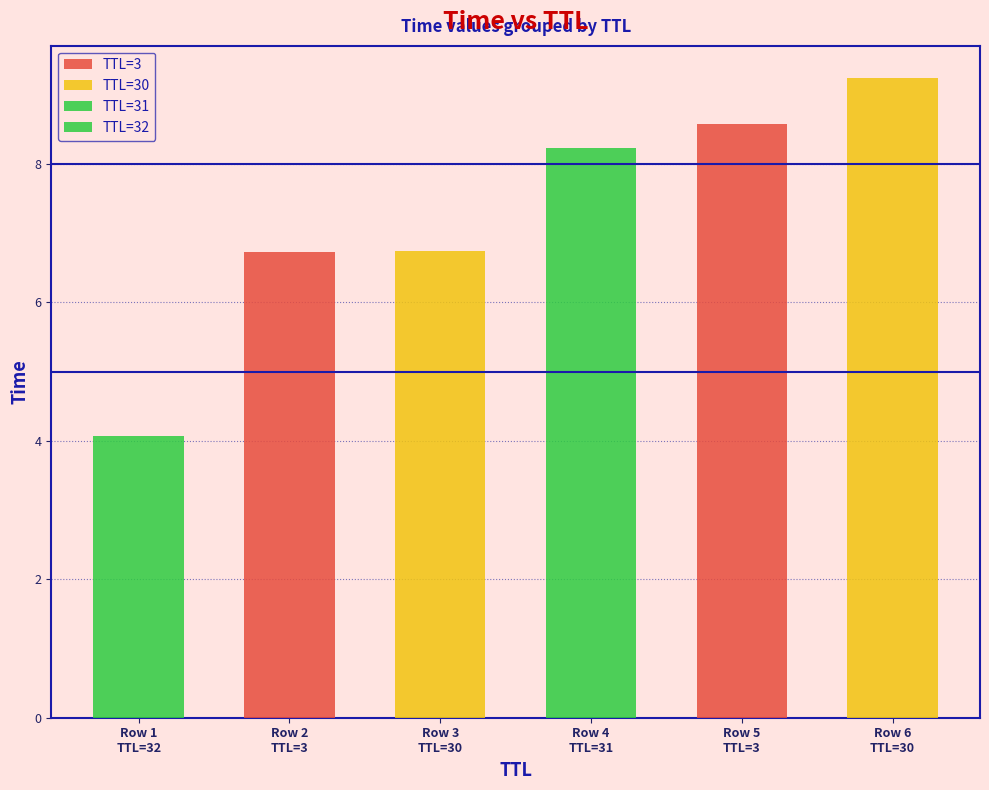

What is the sum of all TTL=30 values?

16.0